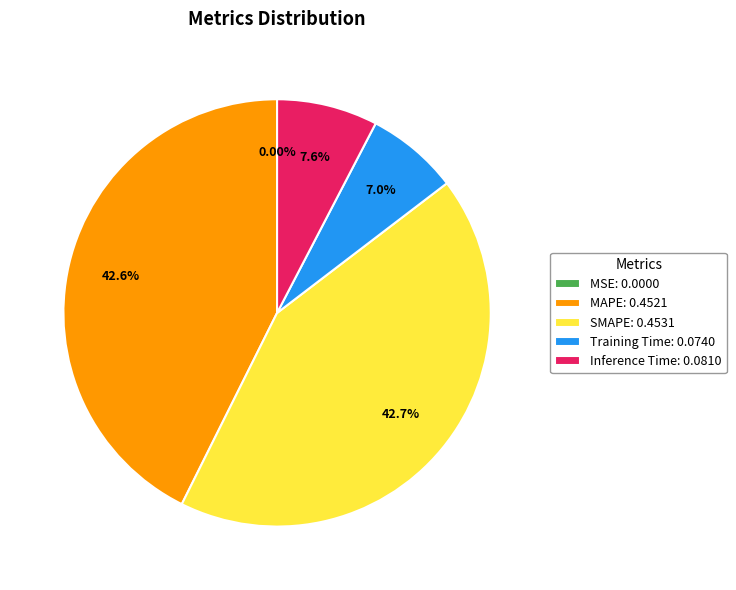

Does MAPE: 0.4521 represent more than half of the total?

No